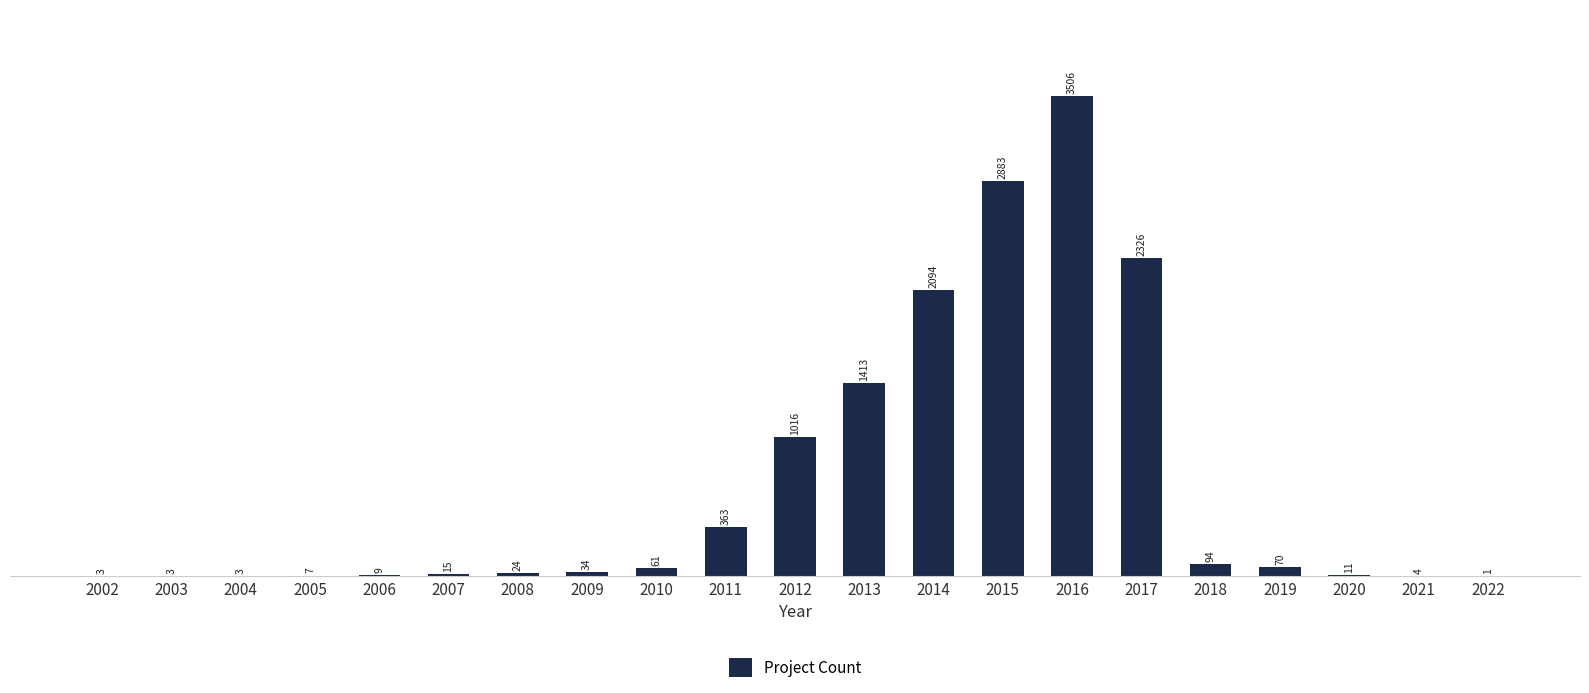

What is the sum of all values?

13940